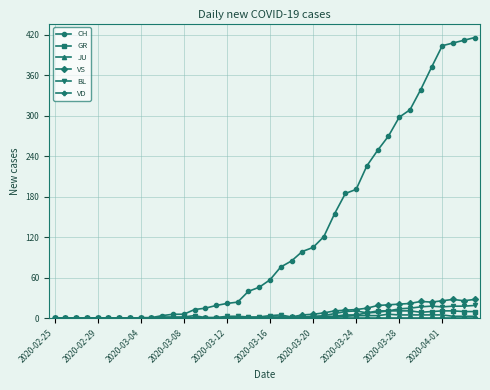

Count the number of categories in the chart.

40